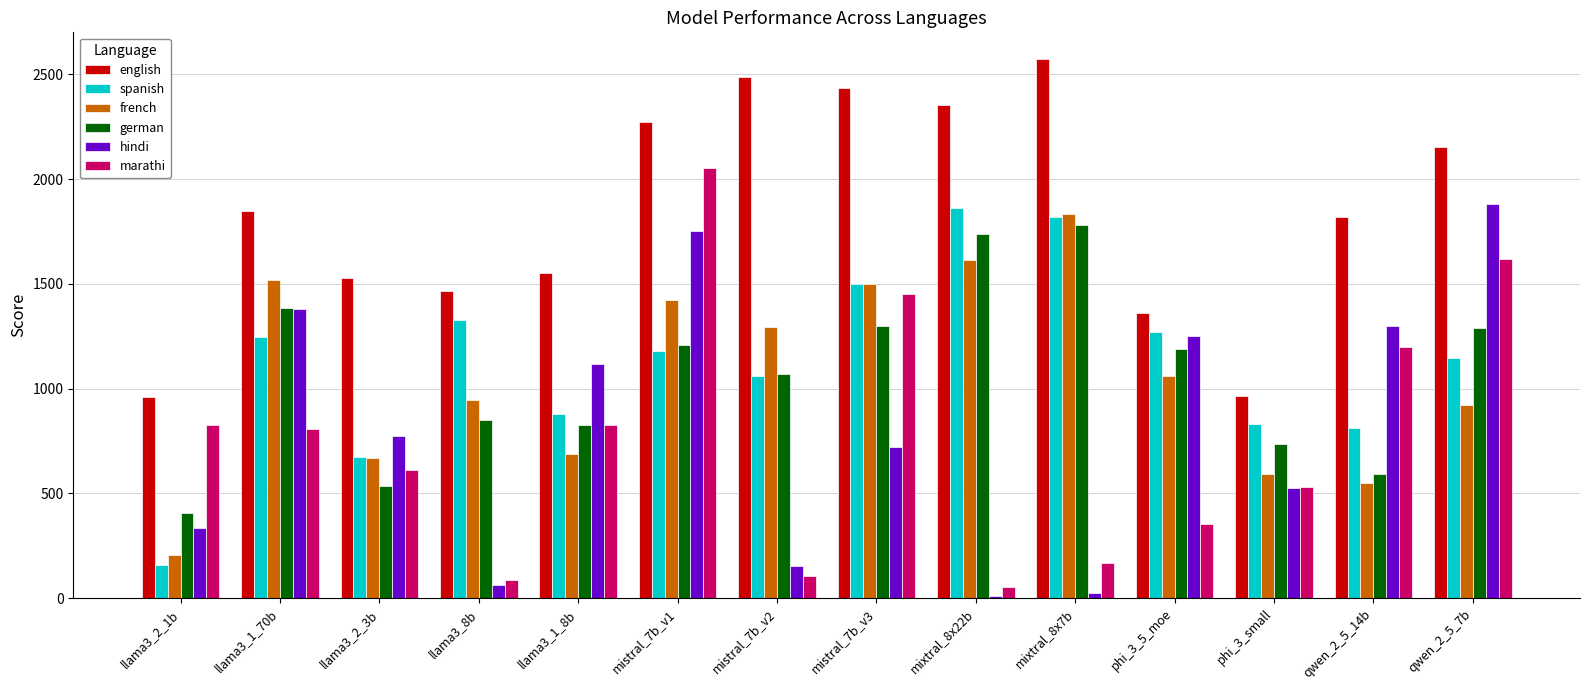

How many values in the marathi series are below 809?

7